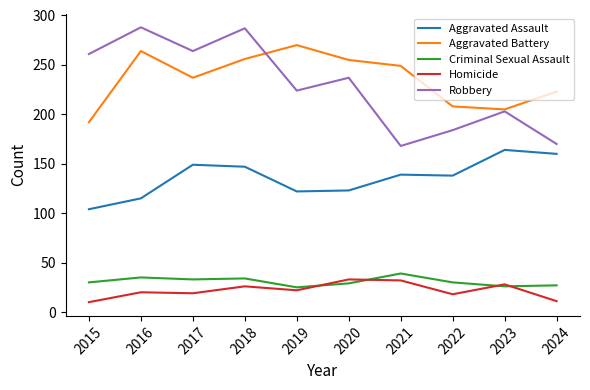

Does the chart have visible grid lines?

No